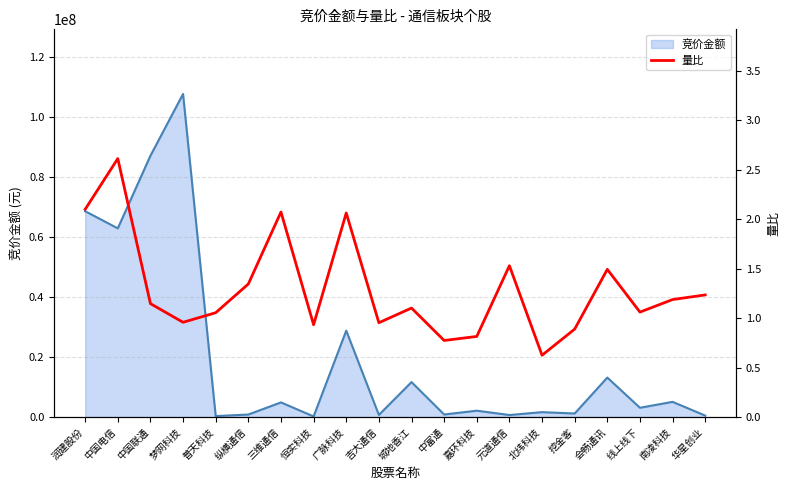

Where is the first local maximum for 量比?

中国电信